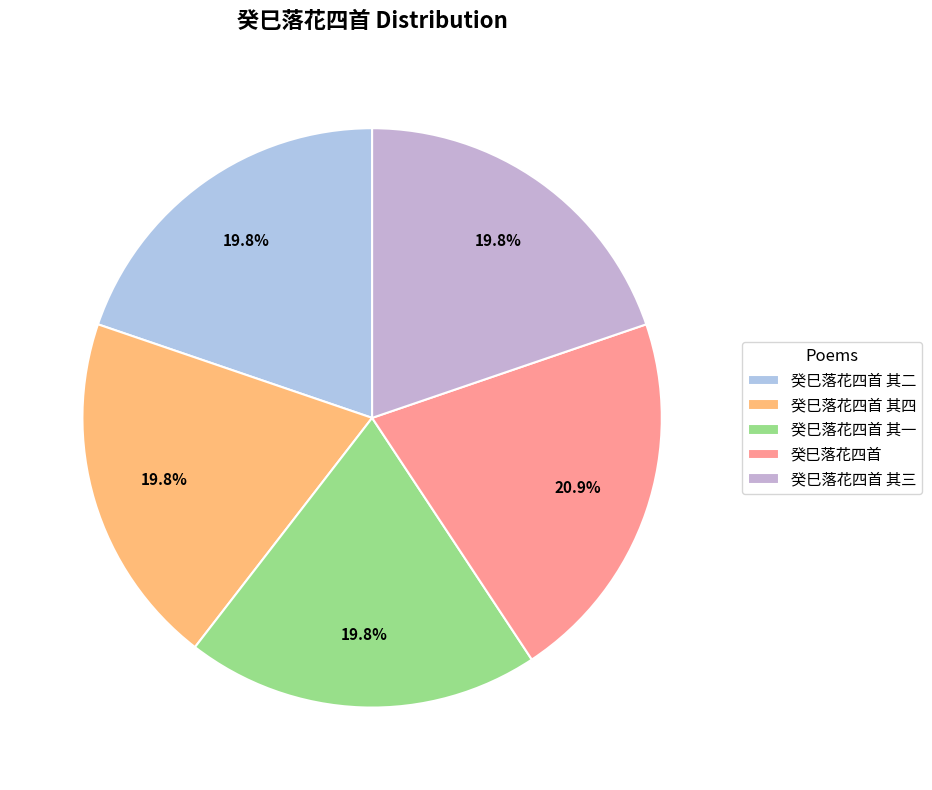

Is 癸巳落花四首 其二 the majority of the pie?

No